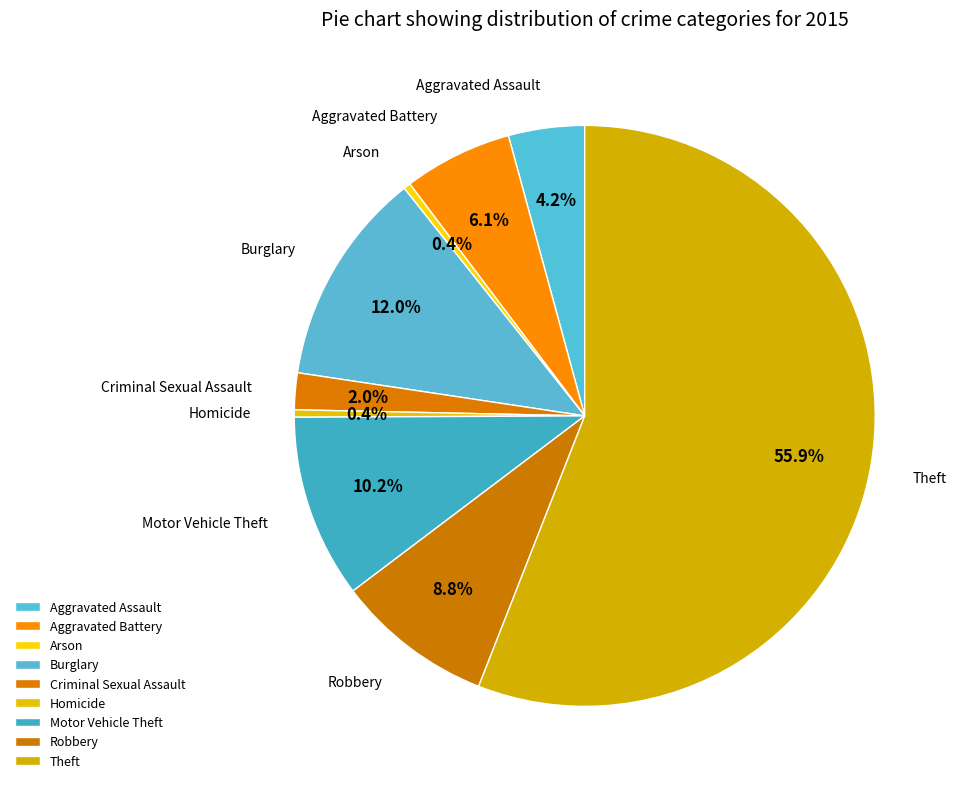

How many segments does this pie chart have?

9